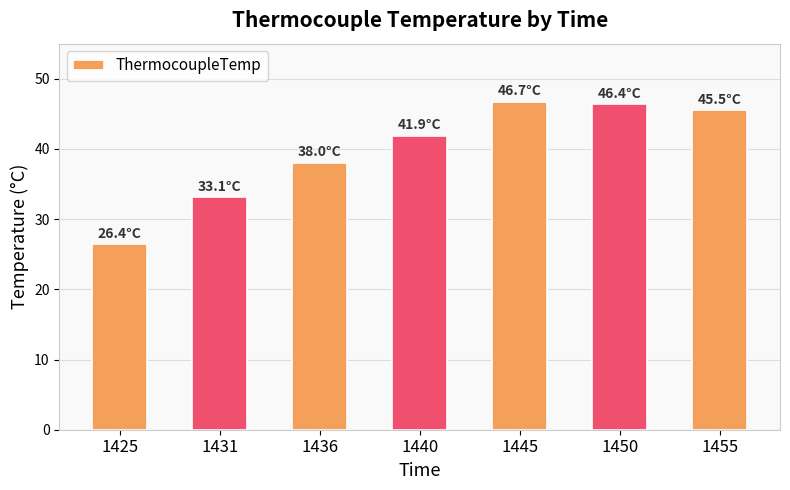

How many data points are less than 41?

3